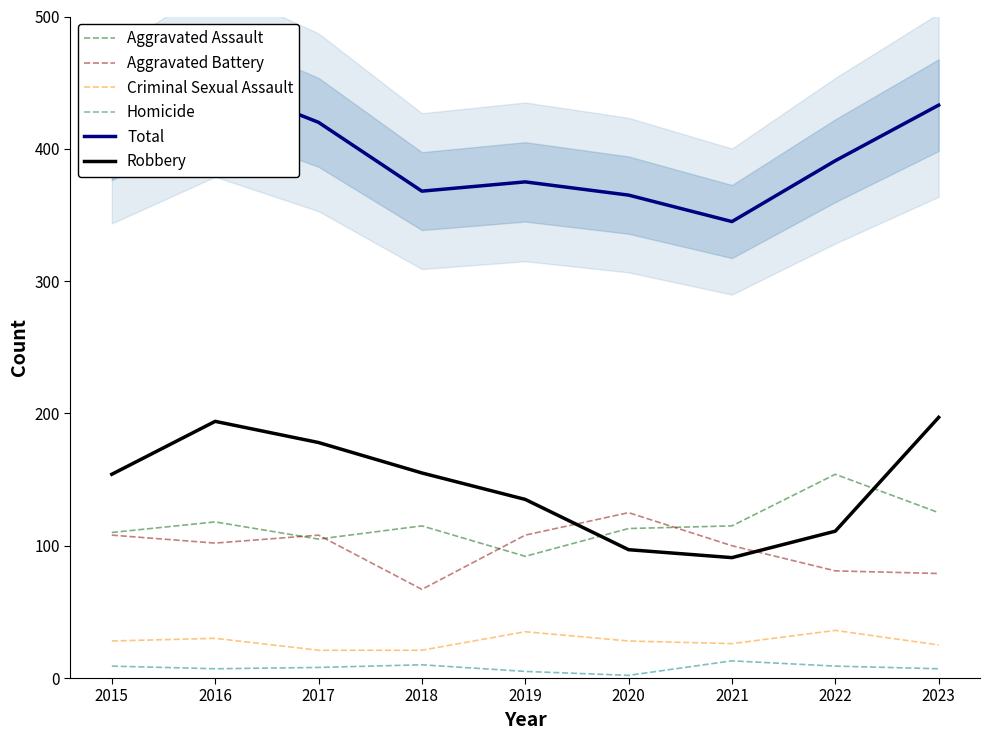

Count the number of data series in this chart.

6